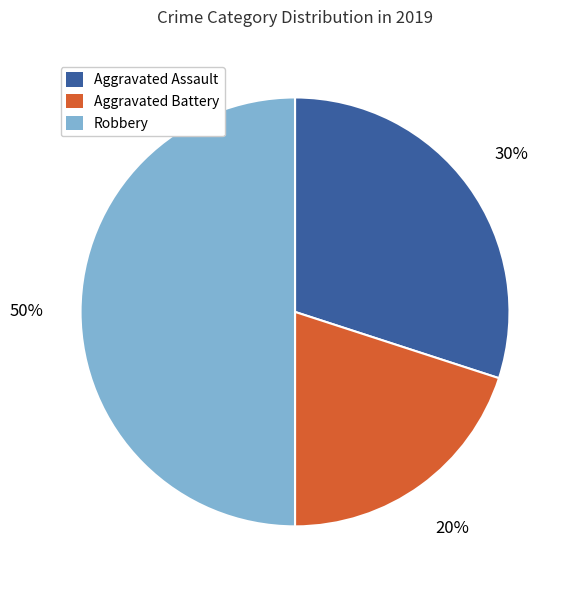

How many segments does this pie chart have?

3